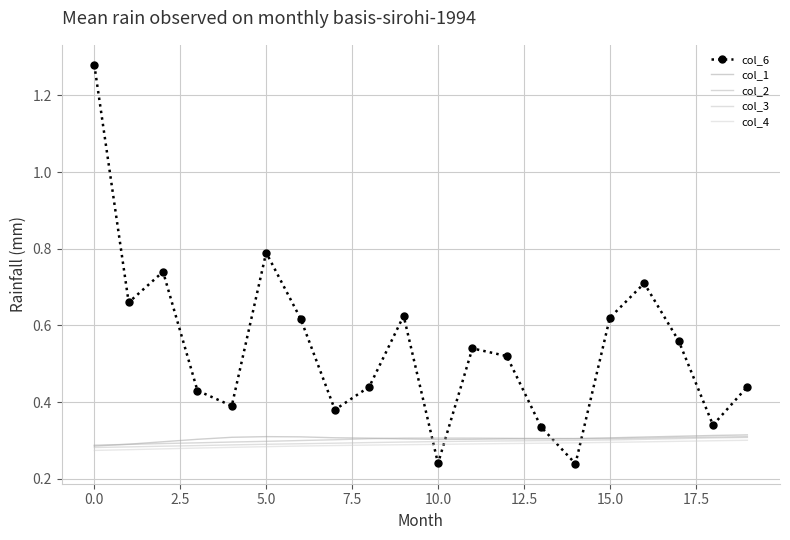

At how many categories does at least one series exceed 0?

20